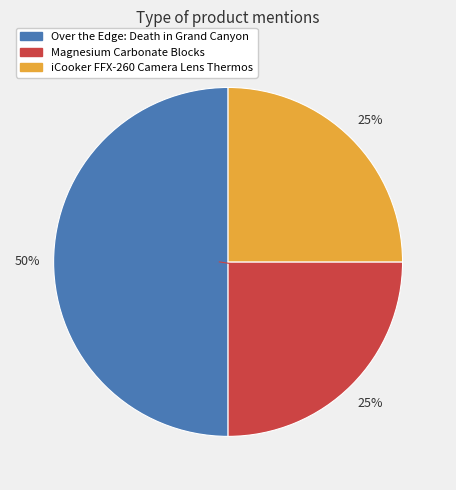

Which slice is the largest?

Over the Edge: Death in Grand Canyon